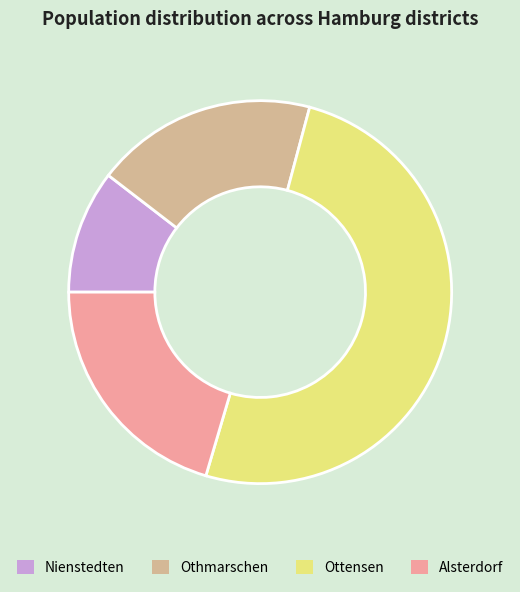

The Ottensen slice represents 44% of the pie. True or false?

False